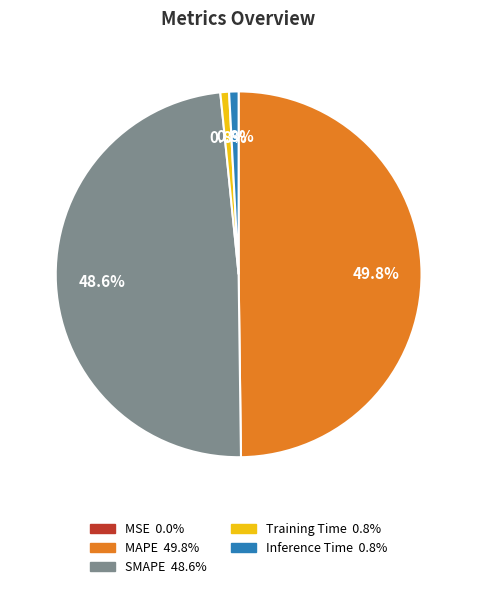

Does Inference Time represent more than half of the total?

No